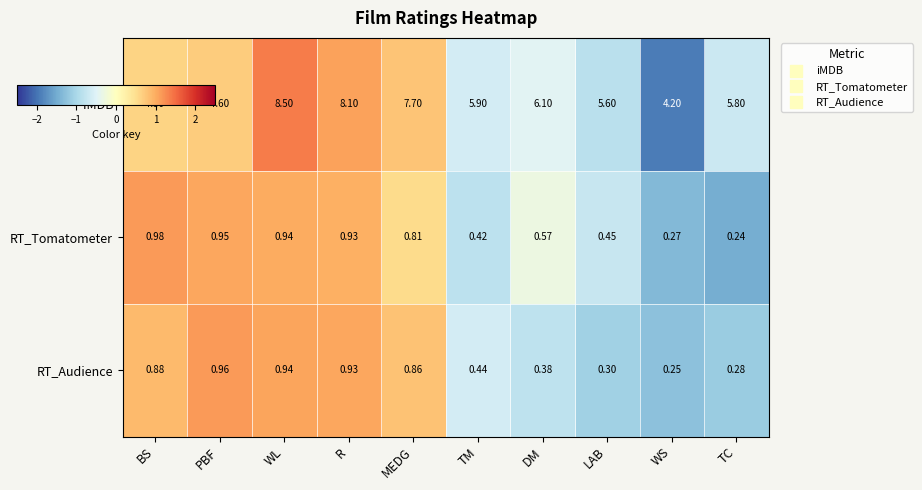

At which category does the chart reach its peak across all series?

WL